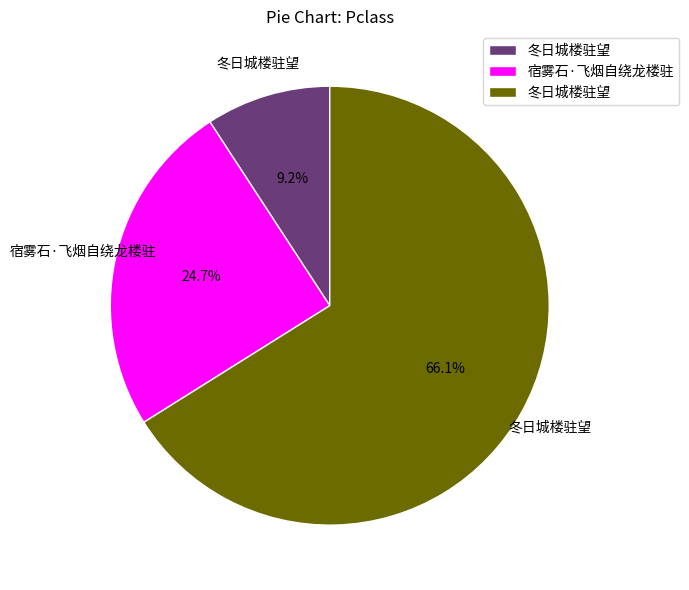

Is there a majority slice in this chart?

Yes